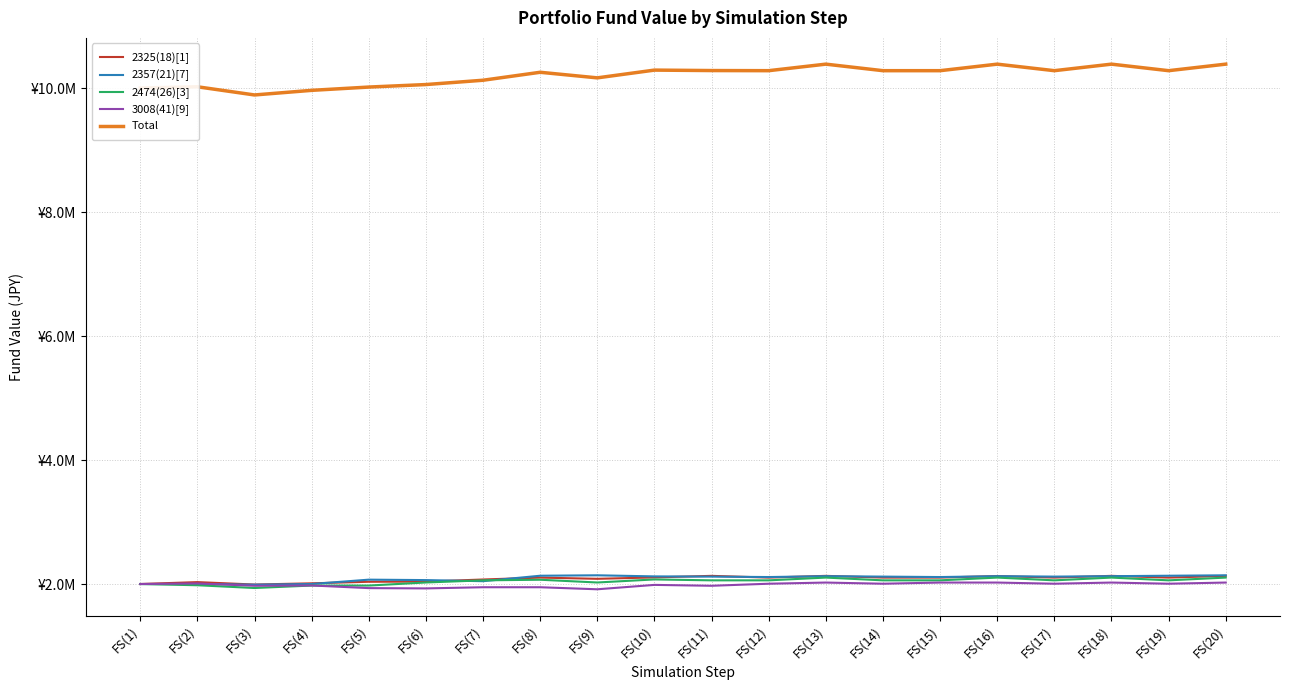

Rank the series at FS(6) from highest to lowest value.

Total, 2357(21)[7], 2325(18)[1], 2474(26)[3], 3008(41)[9]